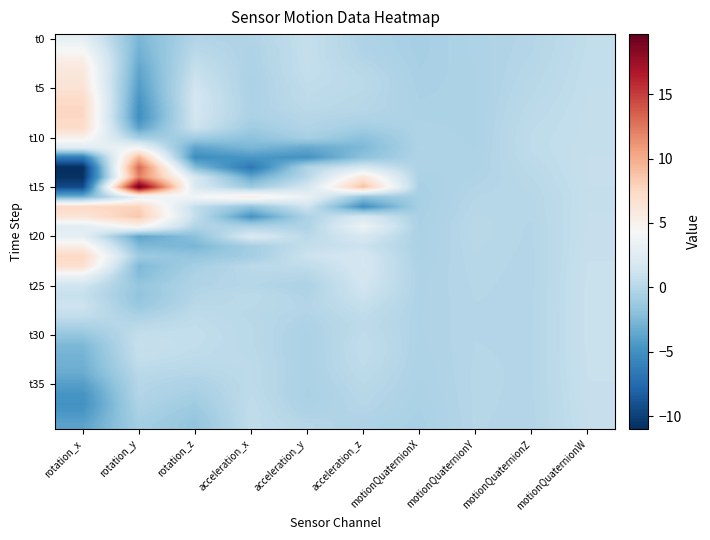

At which category is the sum across all series the highest?

rotation_x